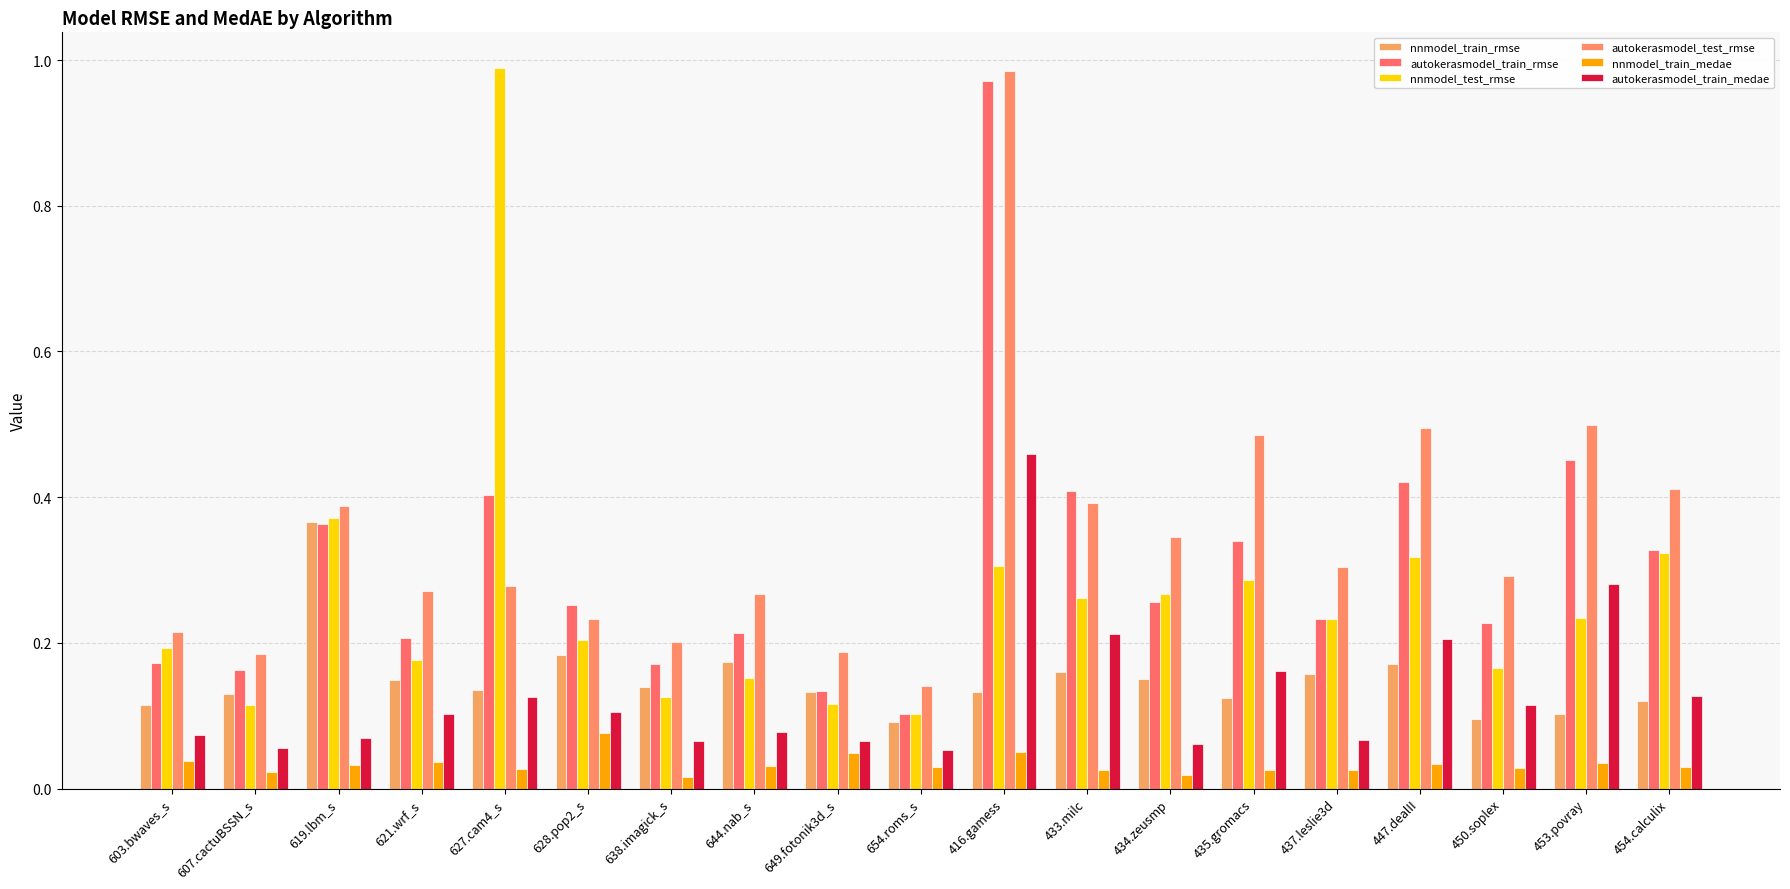

True or false: autokerasmodel_test_rmse has a value of 0.3 at 434.zeusmp.

True